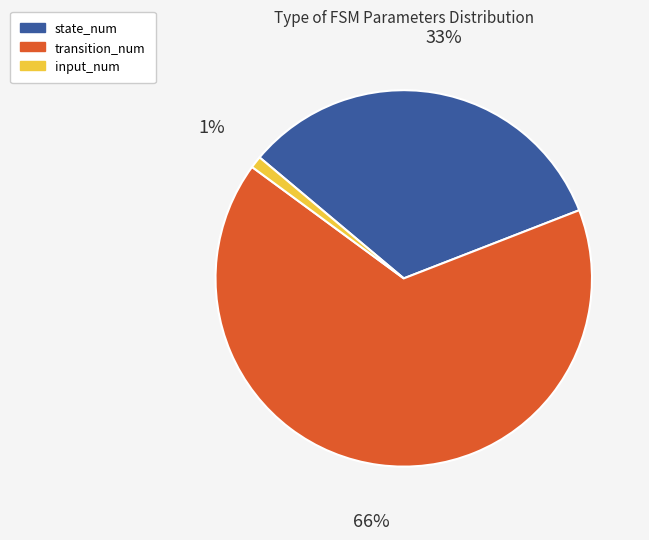

Which slice represents more than half of the pie?

transition_num